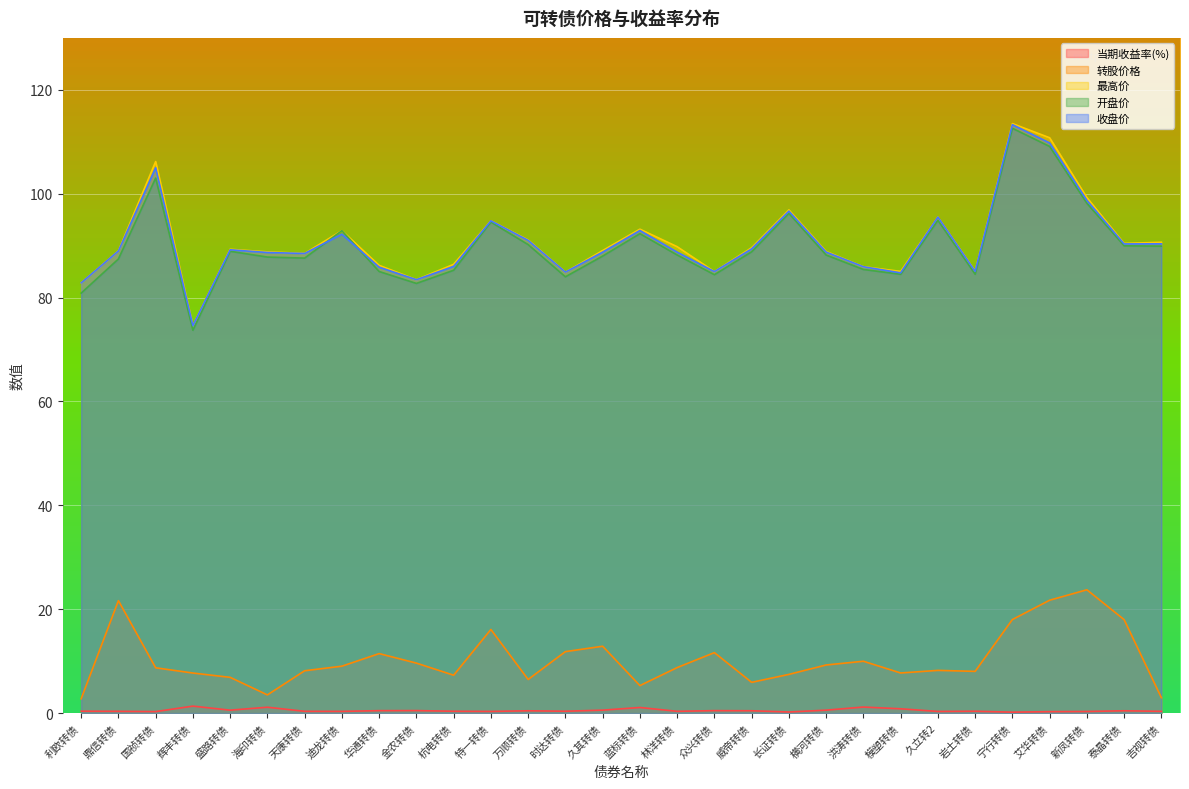

Where is 开盘价 nearest to the value 93?

迪龙转债